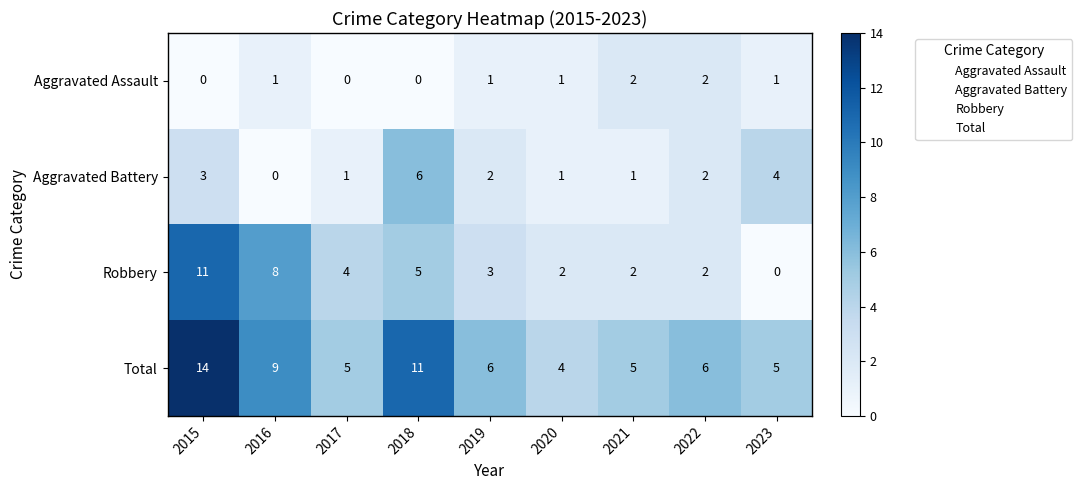

The value of Aggravated Assault at 2021 is 2. True or false?

True